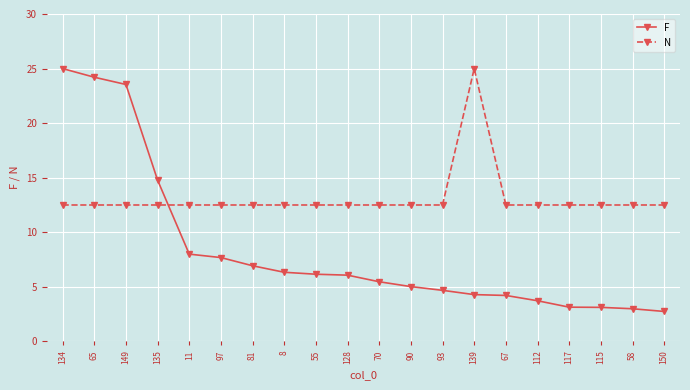

Which category has the lowest value in the F series?

150